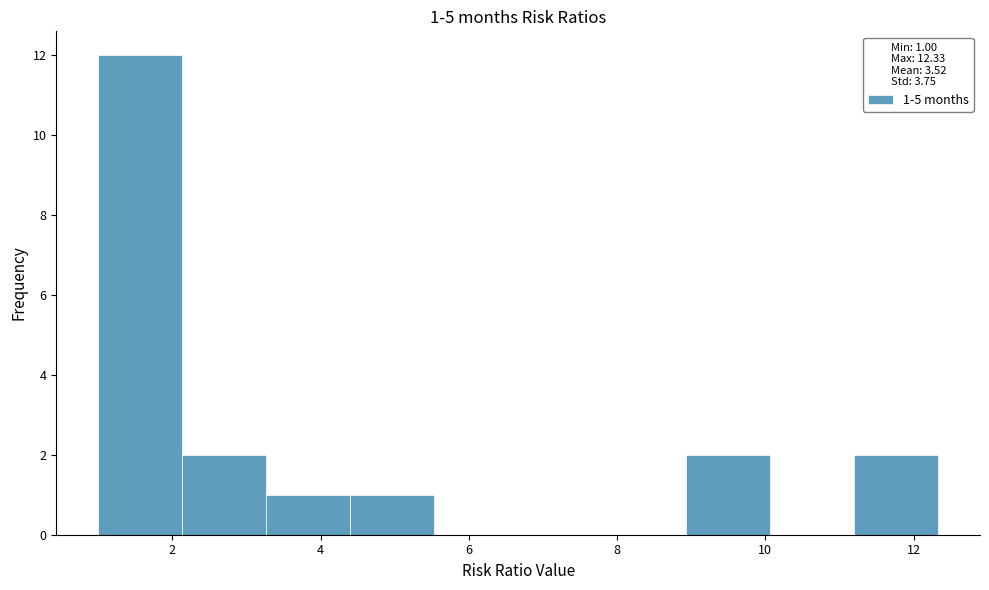

Over which range of the x-axis is the bar tallest?

1.0 to 2.2